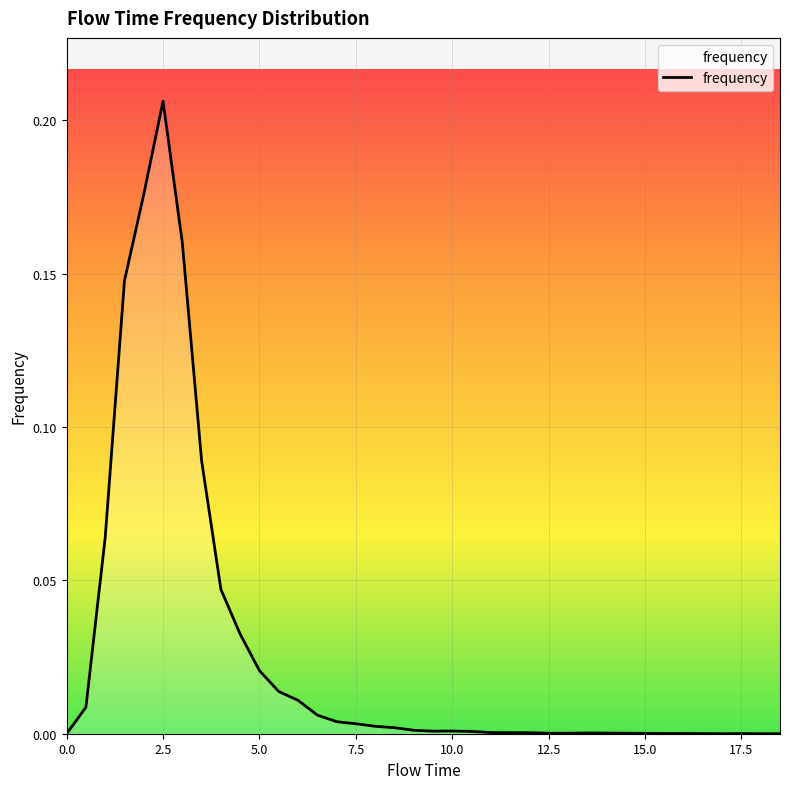

How many lines are shown in the chart?

1